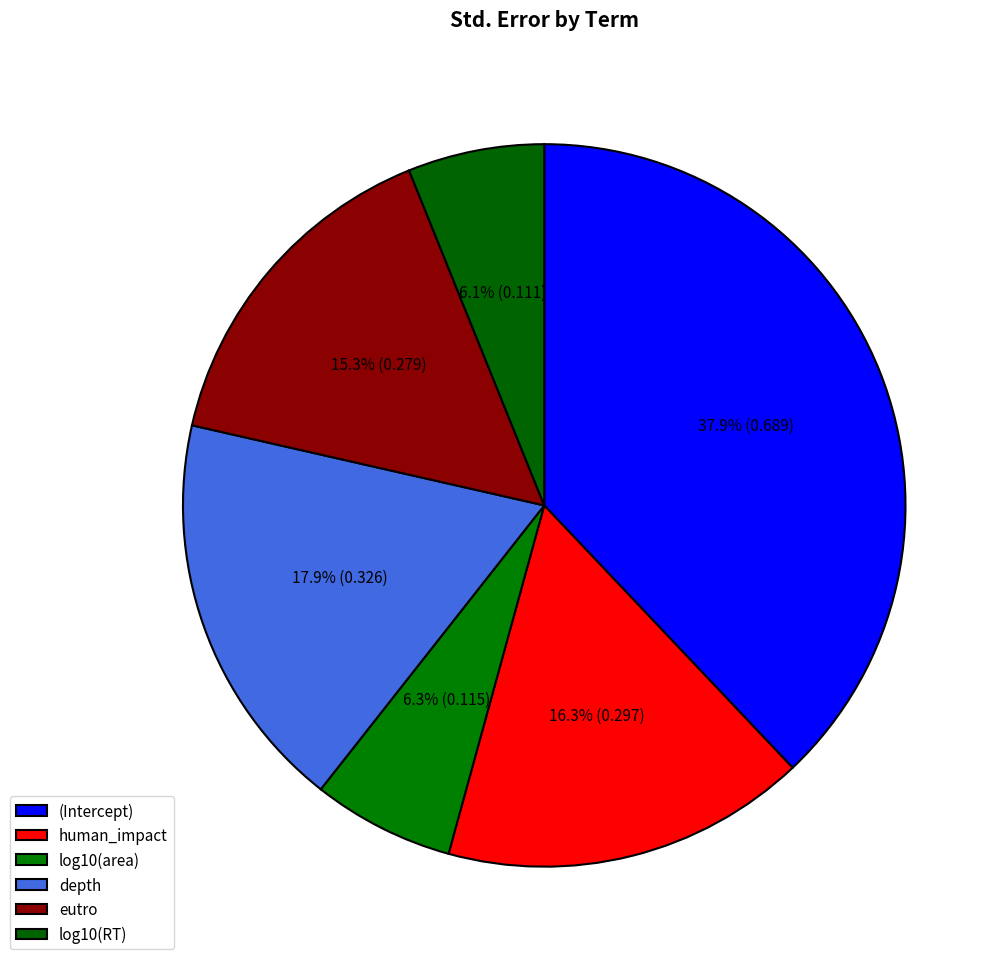

Between eutro and depth, which is larger?

depth